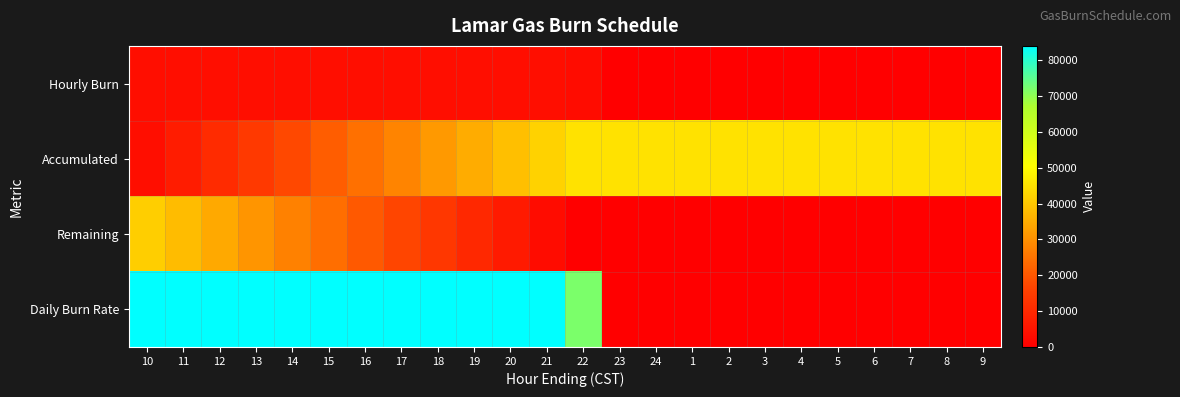

Which has a higher value, 19 or 6?

19